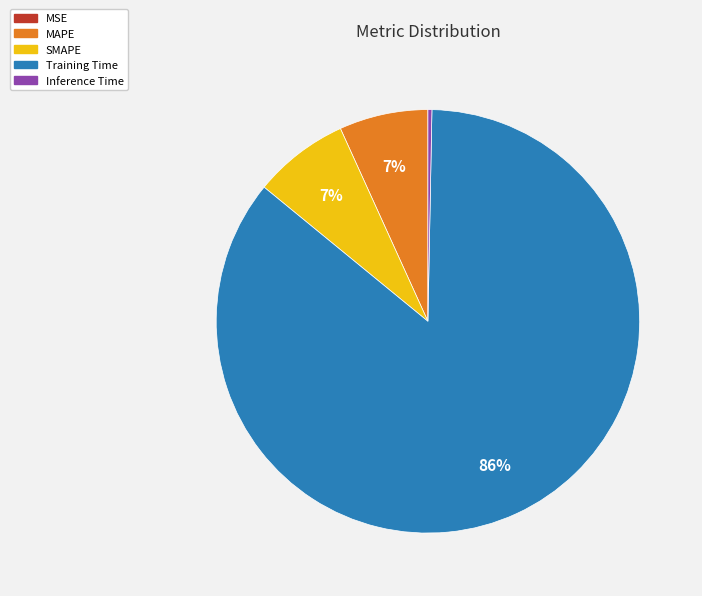

Does any single category account for the majority?

Yes